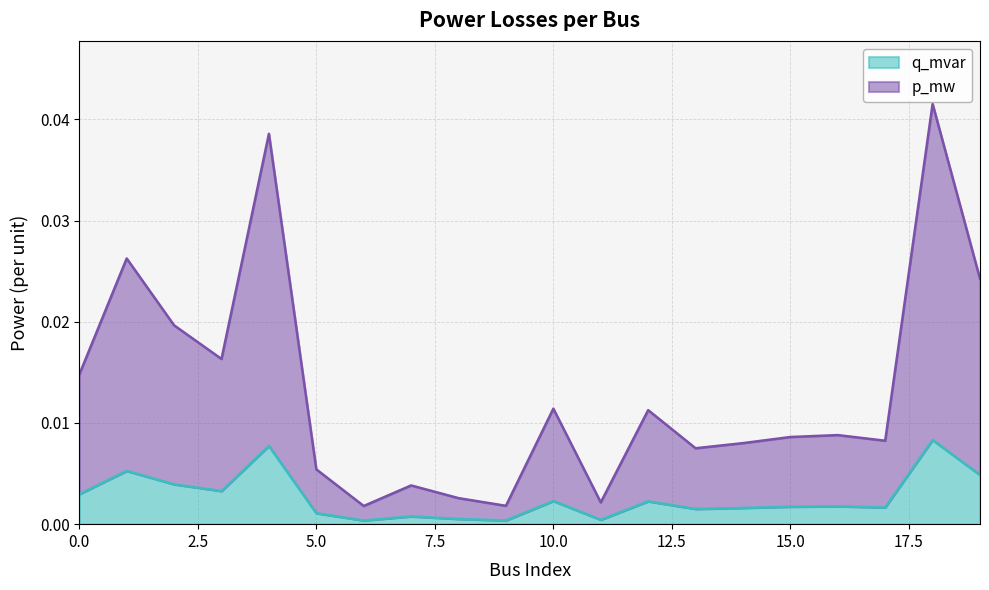

Where is q_mvar nearest to the value 0?

6